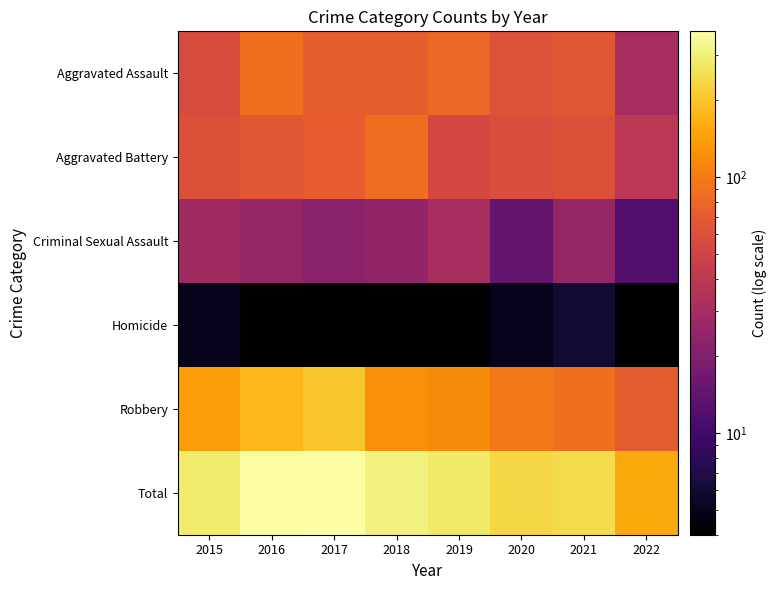

Which label corresponds to the largest value in the chart?

2017